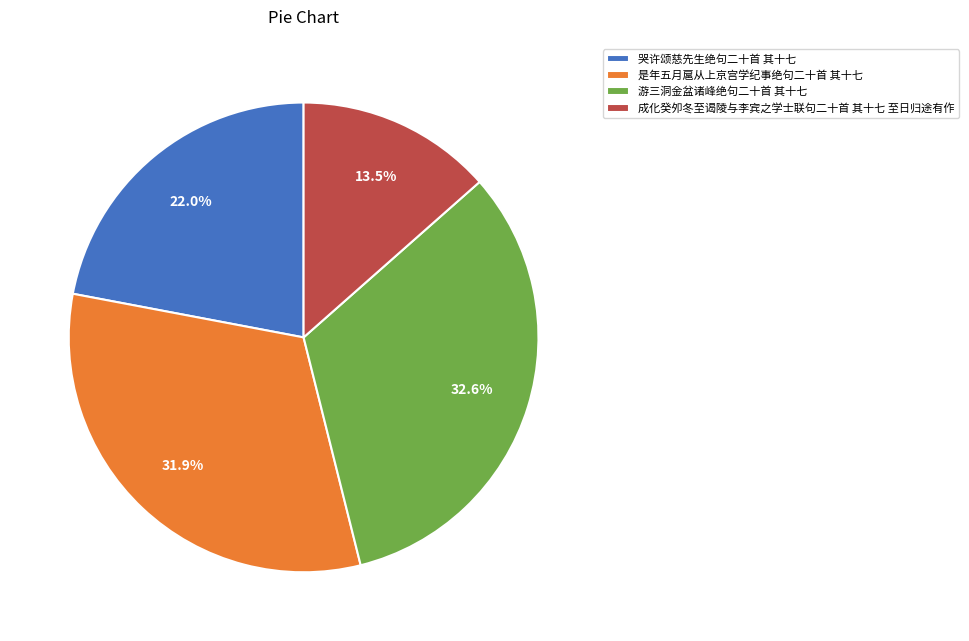

To the nearest percent, what percentage of the pie is 是年五月扈从上京宫学纪事绝句二十首 其十七?

32%